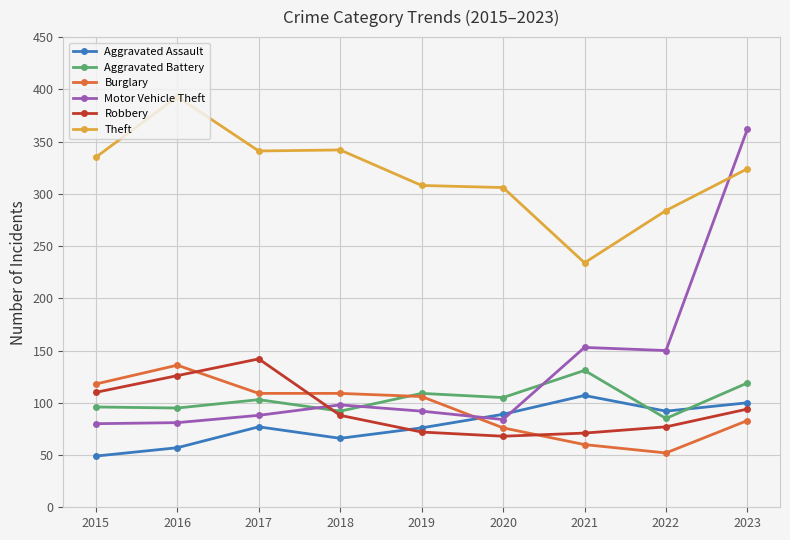

Which category has the lowest value in the Theft series?

2021